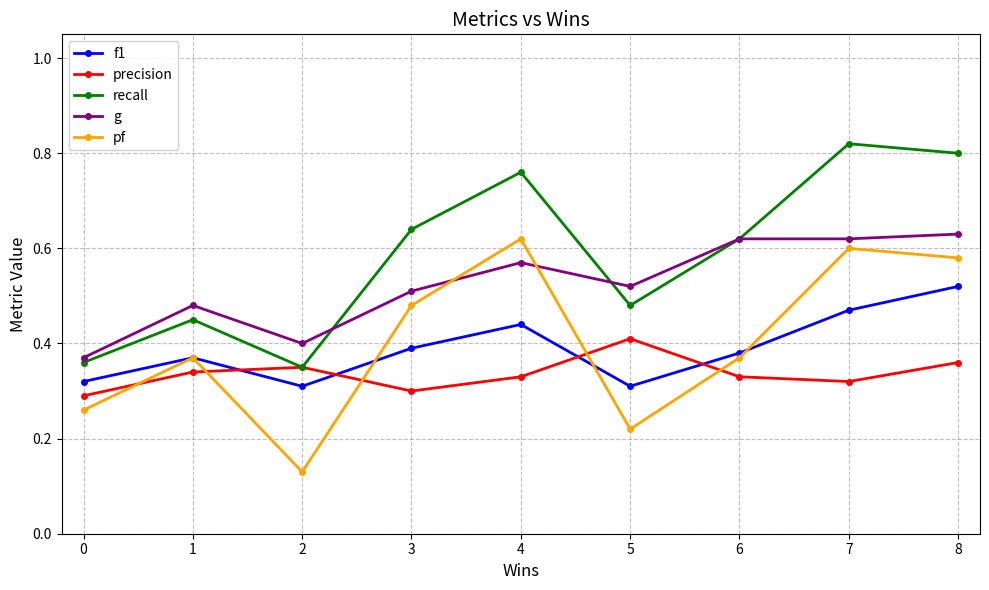

Between 3 and 5, which series saw the biggest shift?

pf